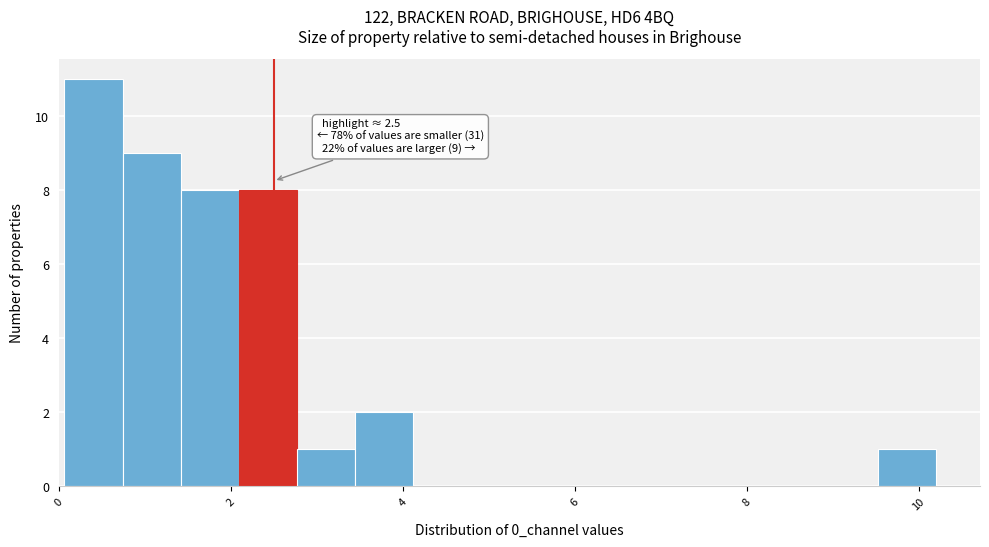

Around what value on the x-axis is the tallest bar? Give the approximate position of its centre, as read against the axis.

0.4